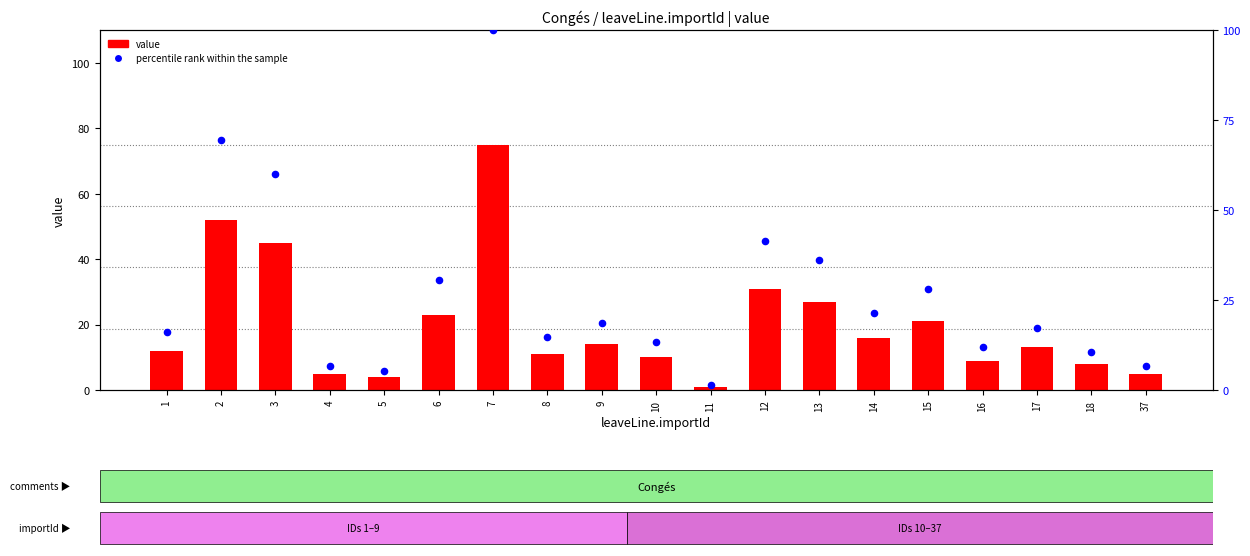

At which category is the sum across all series the highest?

7